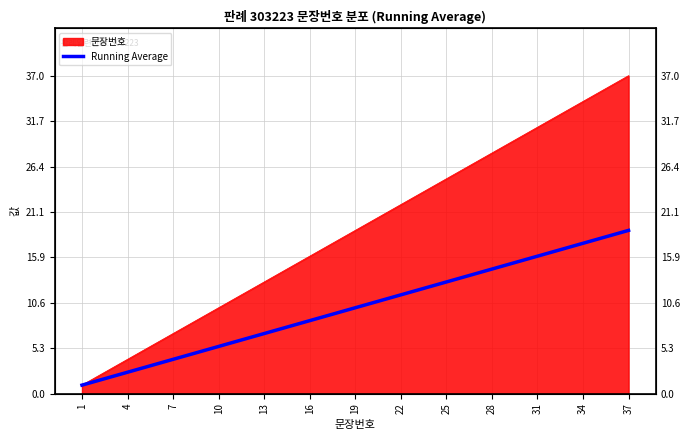

The chart shows a value of 15.2 at 16. True or false?

False